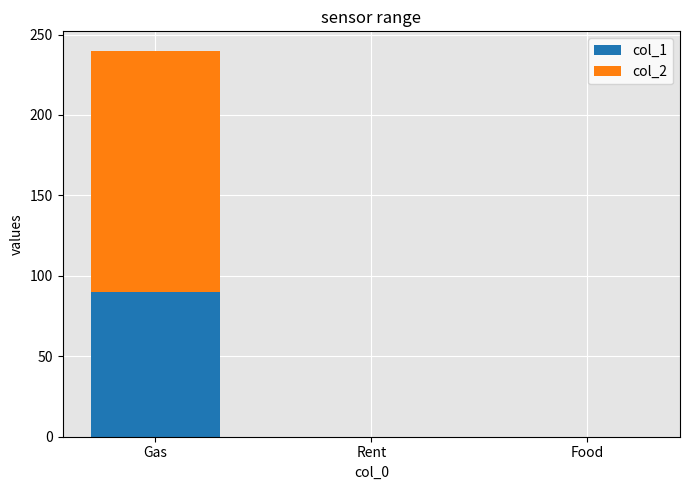

Reading left to right, list the values for the col_1 series.

Gas=90	Rent=0	Food=0